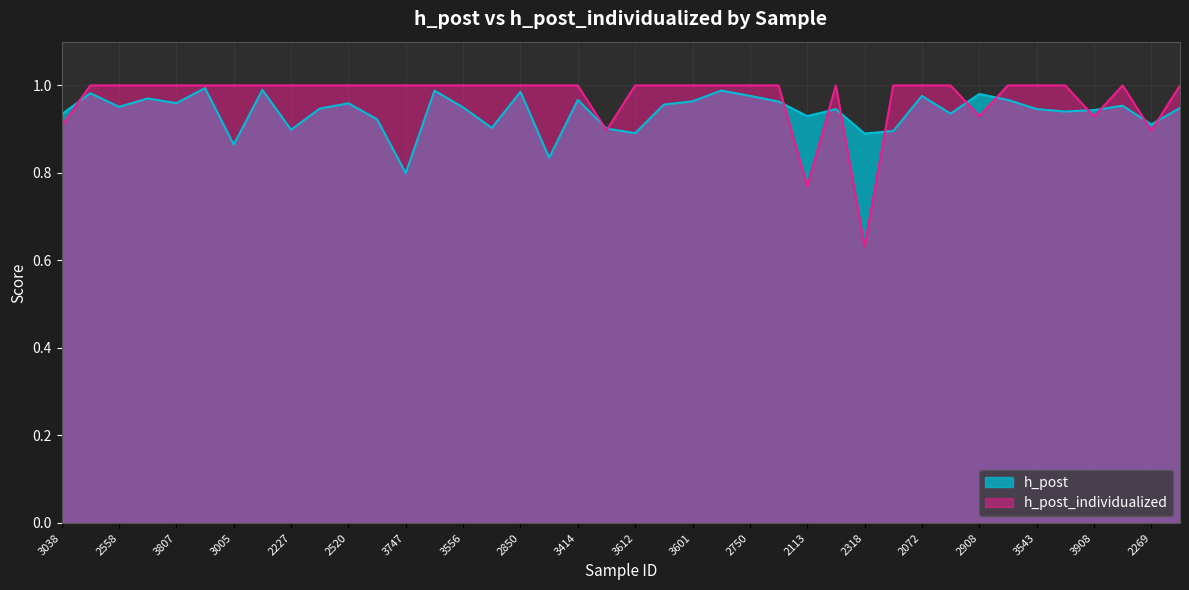

Rank the series at 3038 from lowest to highest value.

h_post_individualized, h_post